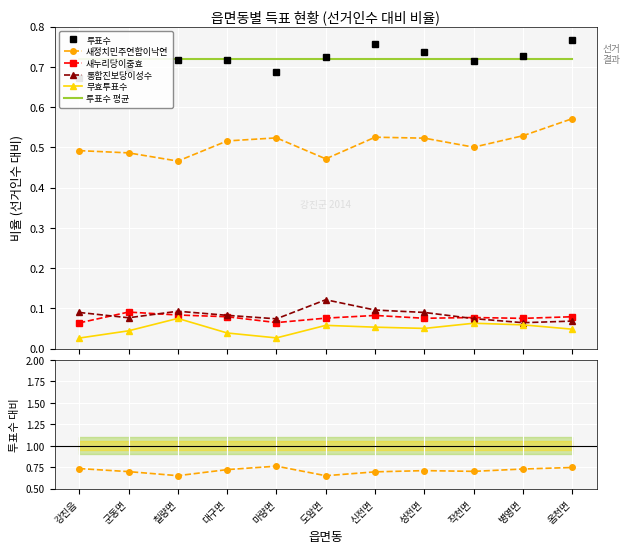

True or false: 새누리당이중효 and 투표수 평균 cross at least once.

False